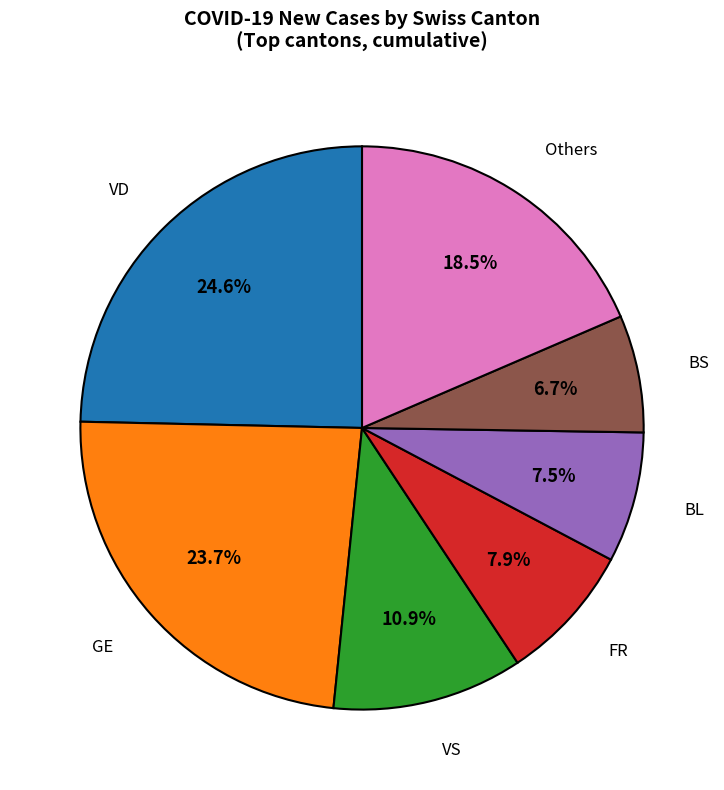

What is the ratio of the value at BL to the value at FR?

0.9